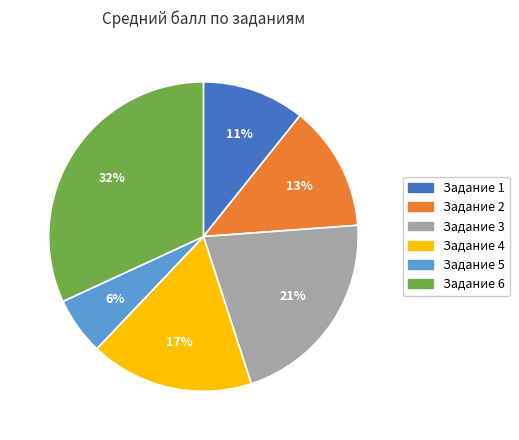

Does any single category account for the majority?

No